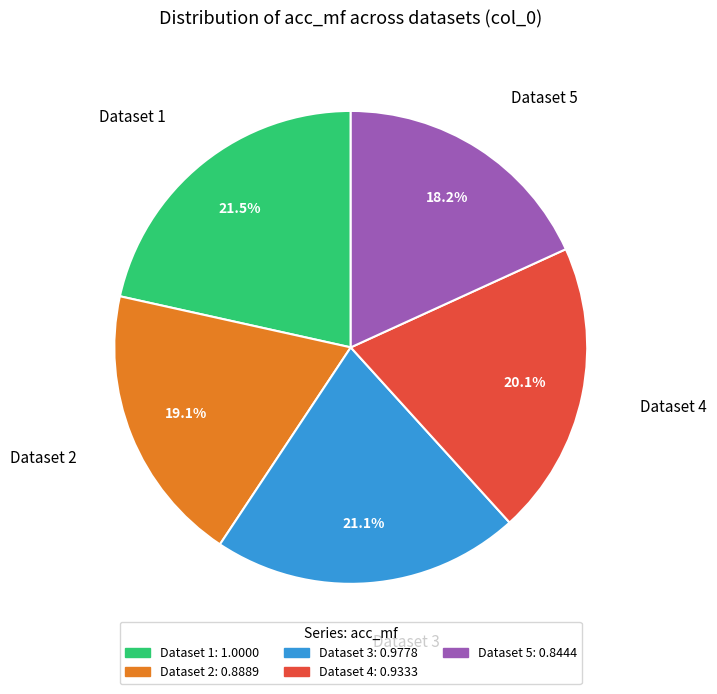

To the nearest percent, what is the average slice percentage?

20%